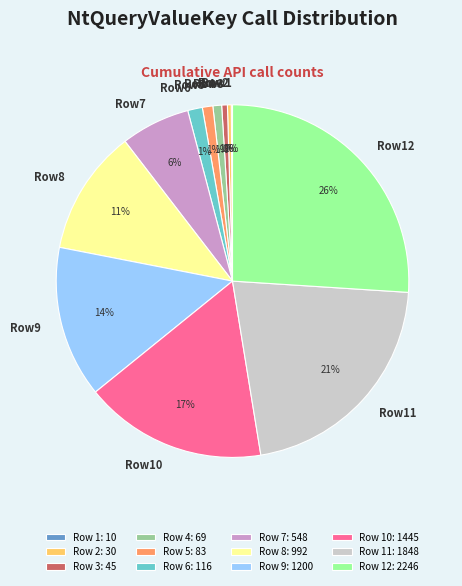

To the nearest percent, what is the average slice percentage?

8%